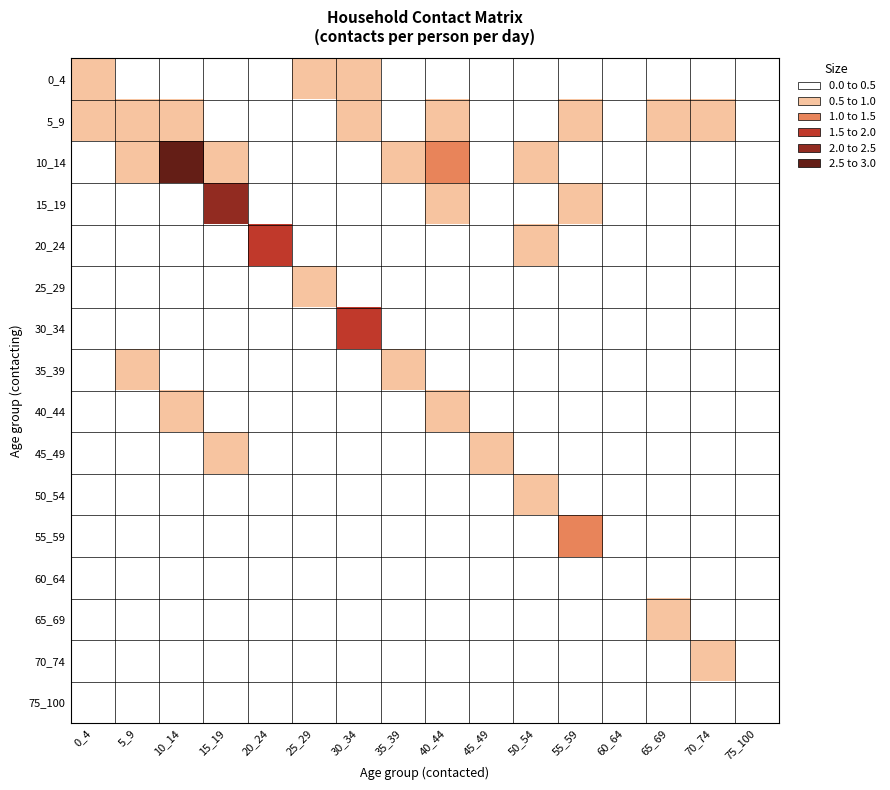

Which series has the largest total across all categories?

10_14